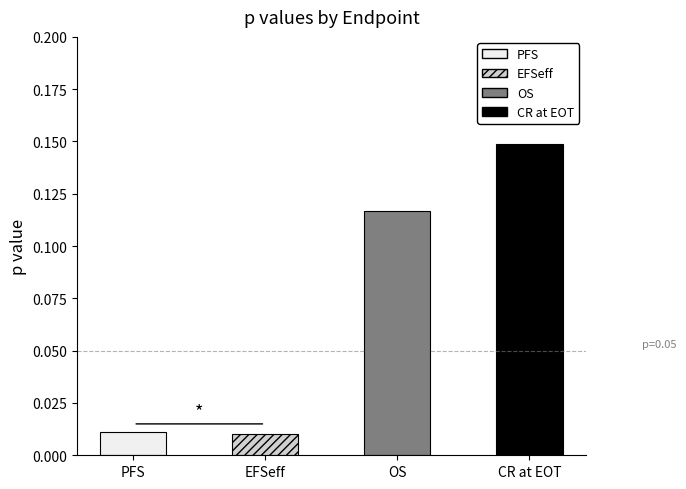

The chart shows a value of 0.1 at OS. True or false?

True